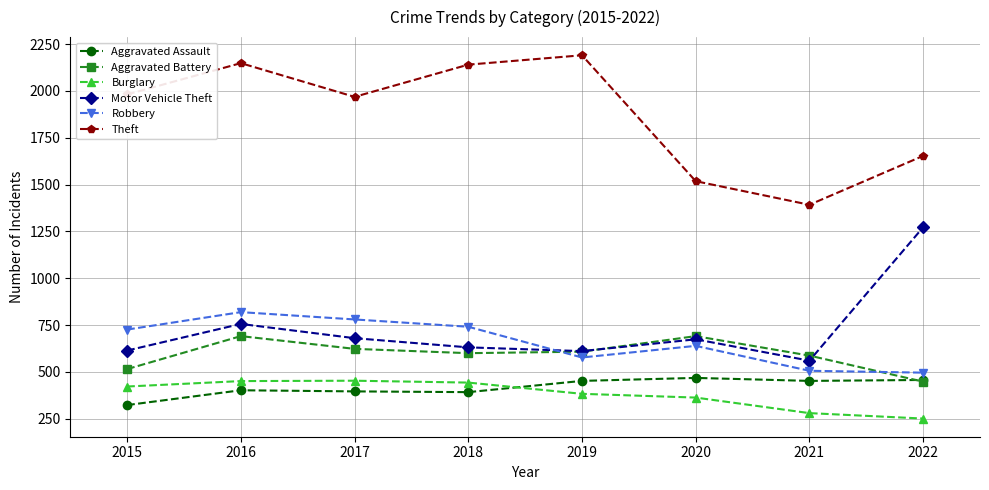

Which series changed the most between 2016 and 2021?

Theft